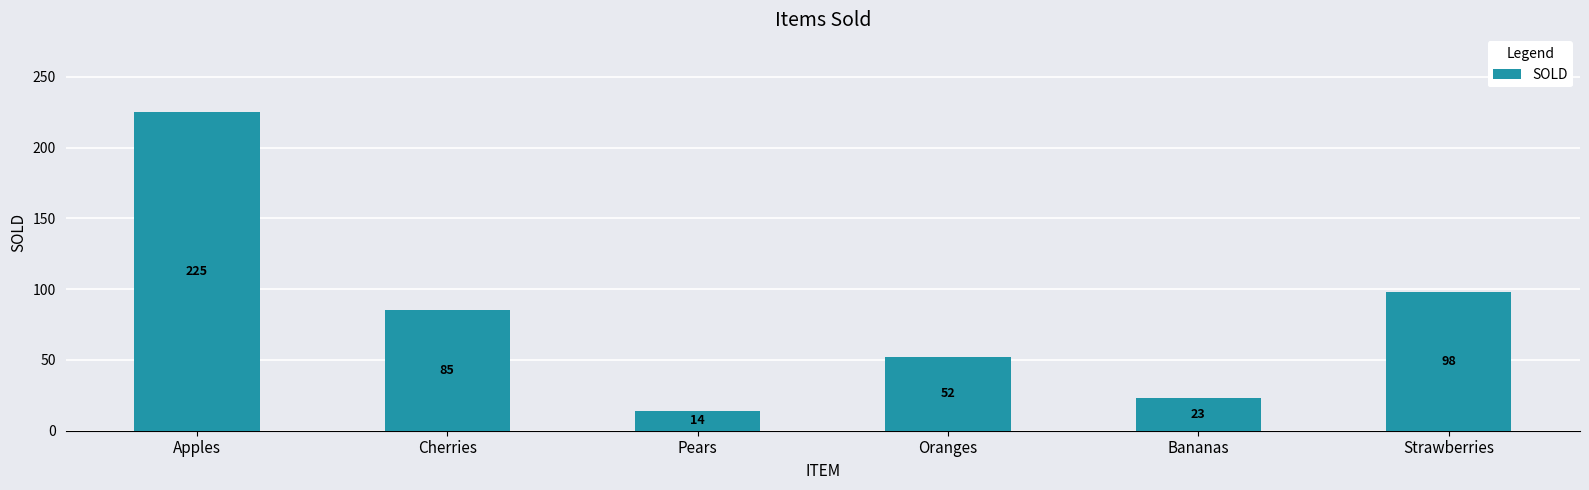

True or false: the data shows 33 at Bananas.

False